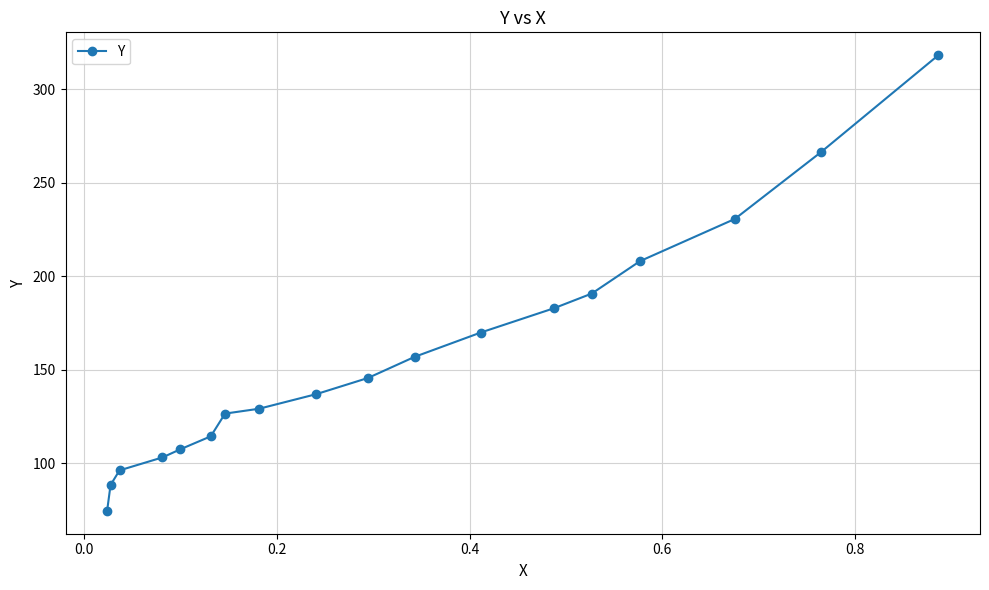

What is the smallest value displayed?

74.6